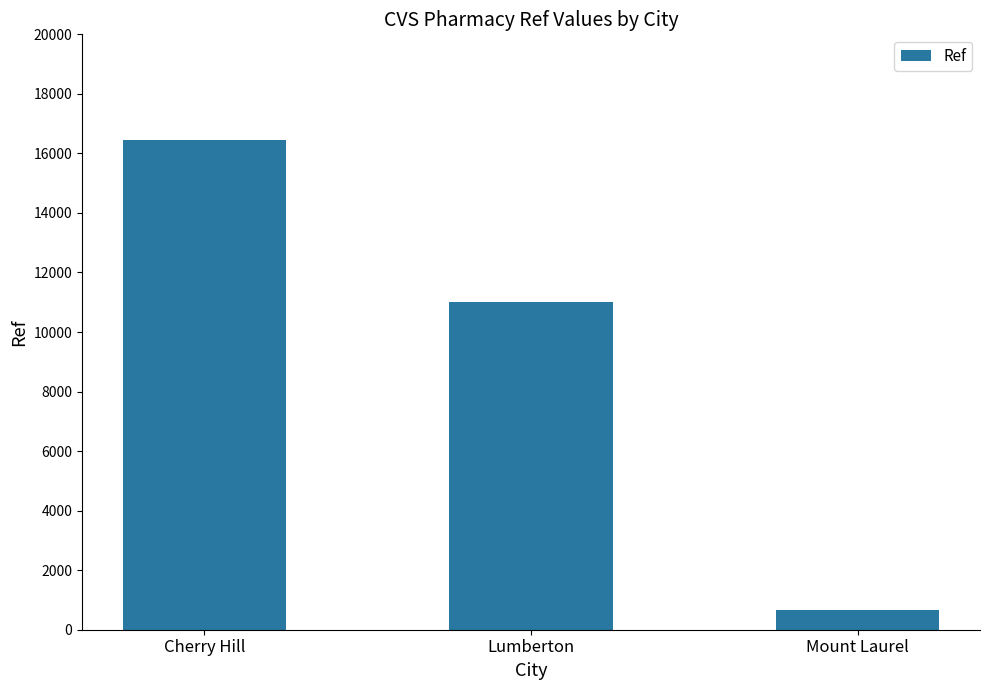

What is the difference between the values at Cherry Hill and Lumberton?

5454